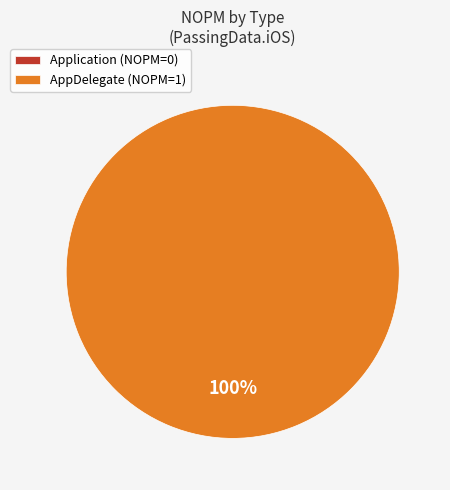

Count the number of slices in the pie.

2